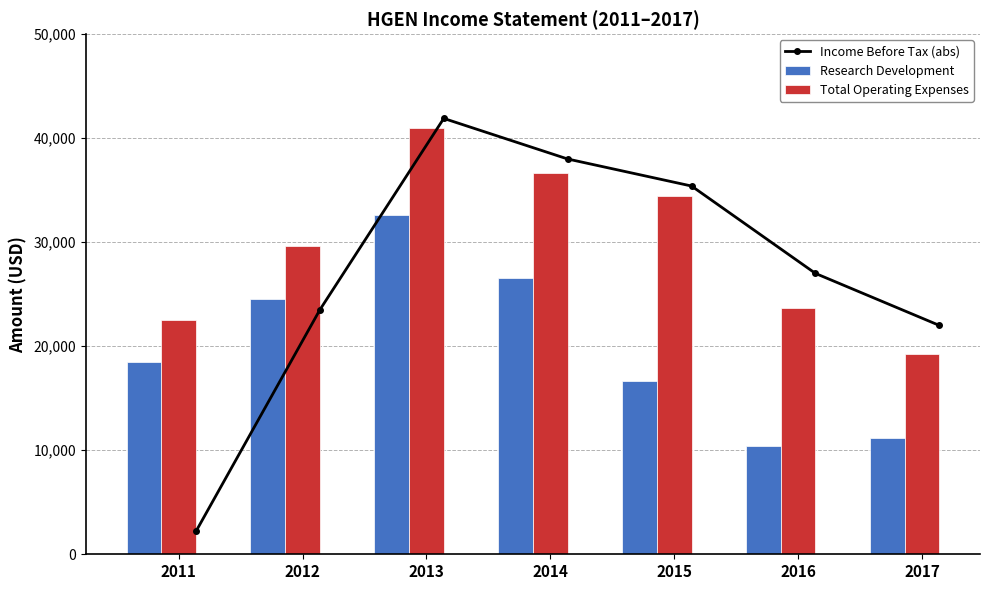

What is the difference between the maximum and minimum values in the Income Before Tax (abs) series?

39700